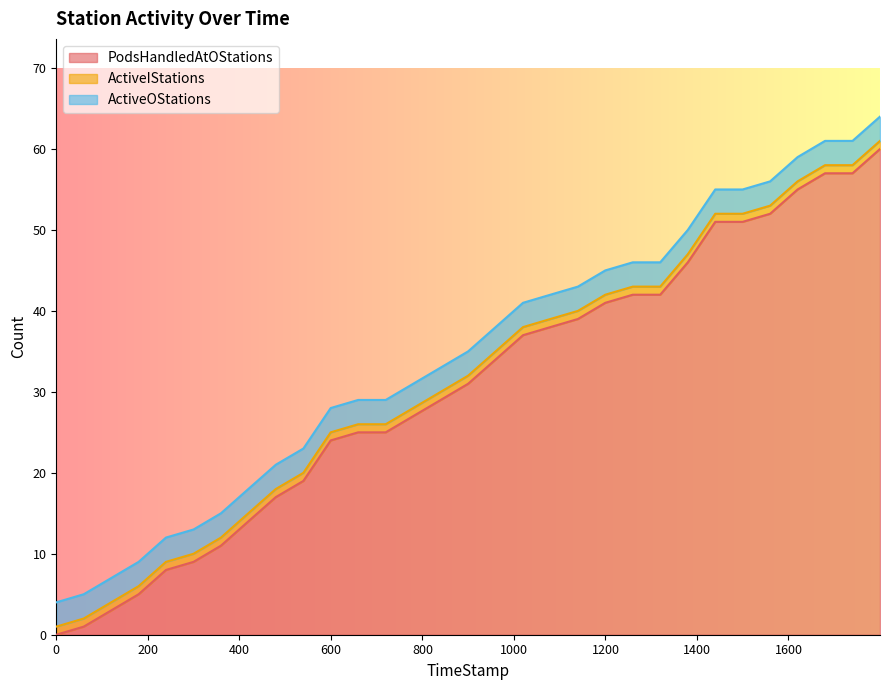

What is the sum of the ActiveOStations values at 15 and 16?

6